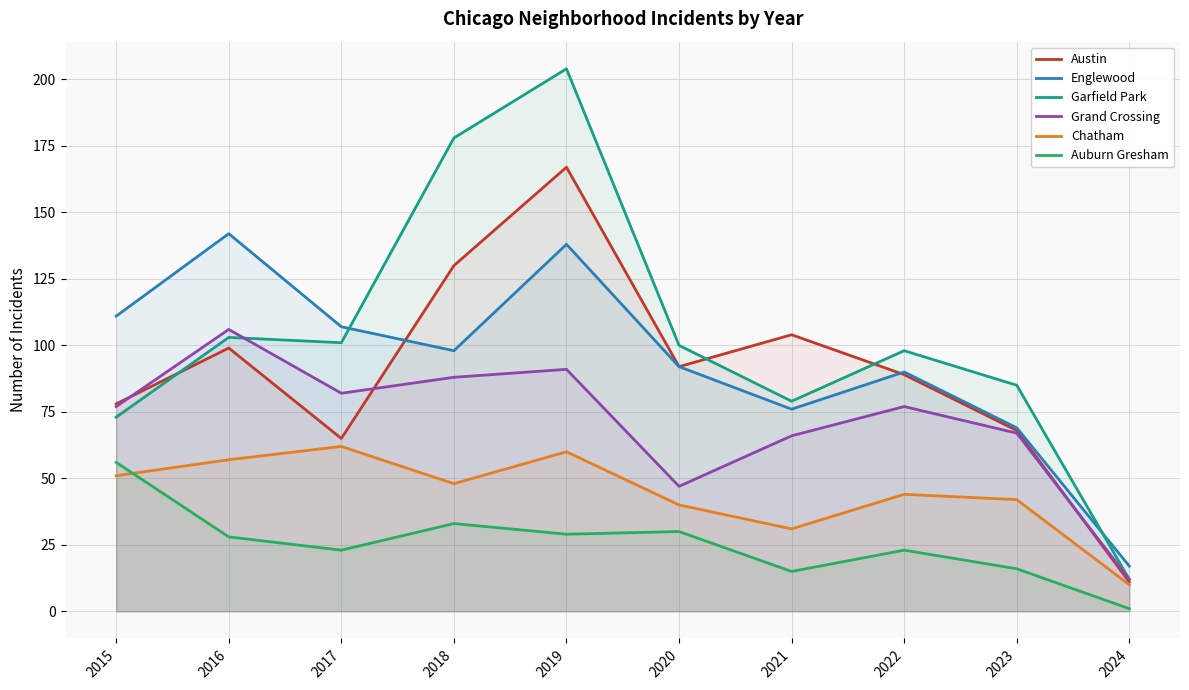

What are all the series names shown in the legend?

Austin, Englewood, Garfield Park, Grand Crossing, Chatham, Auburn Gresham